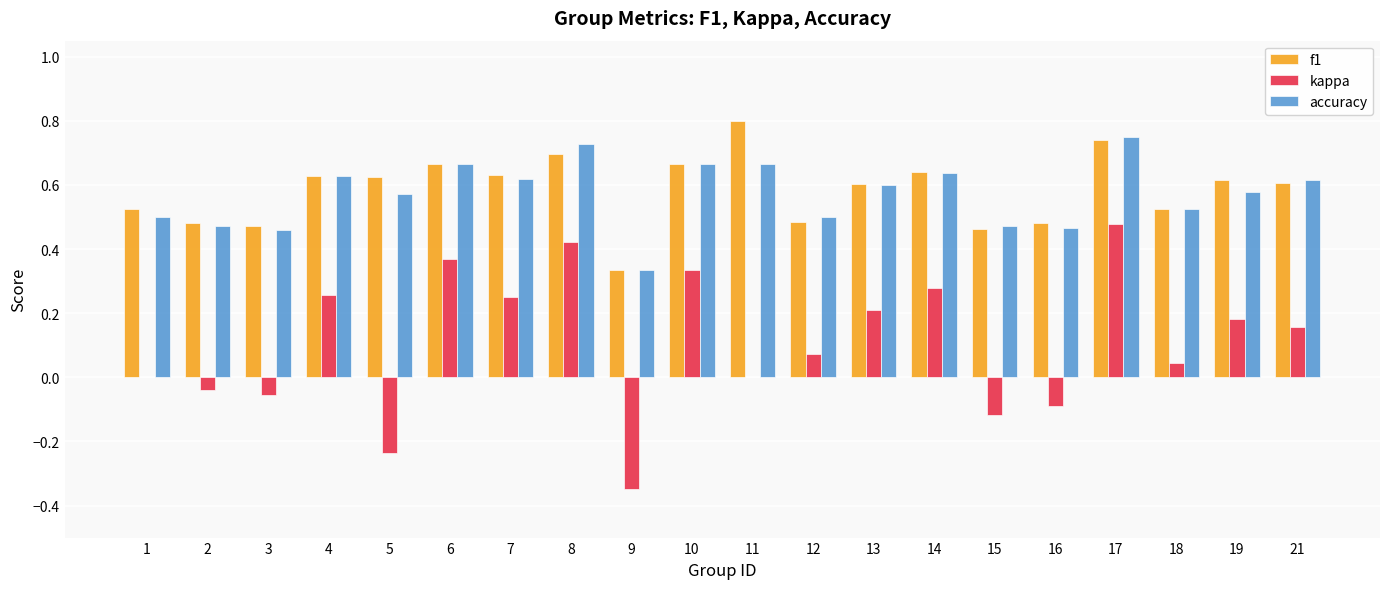

Does the chart contain stacked bars?

No